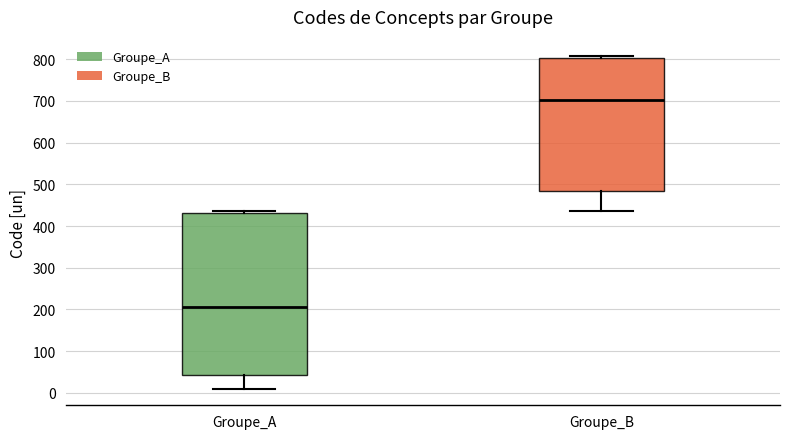

Reading left to right, read every box against the y-axis: the position of its median line, the range the box covers, and the ends of its whiskers. The values are not printed on the chart, so give them approximately, as read against the axis.

Groupe_A: median 210, box 40 to 430, whiskers 10 to 440
Groupe_B: median 700, box 490 to 800, whiskers 440 to 810